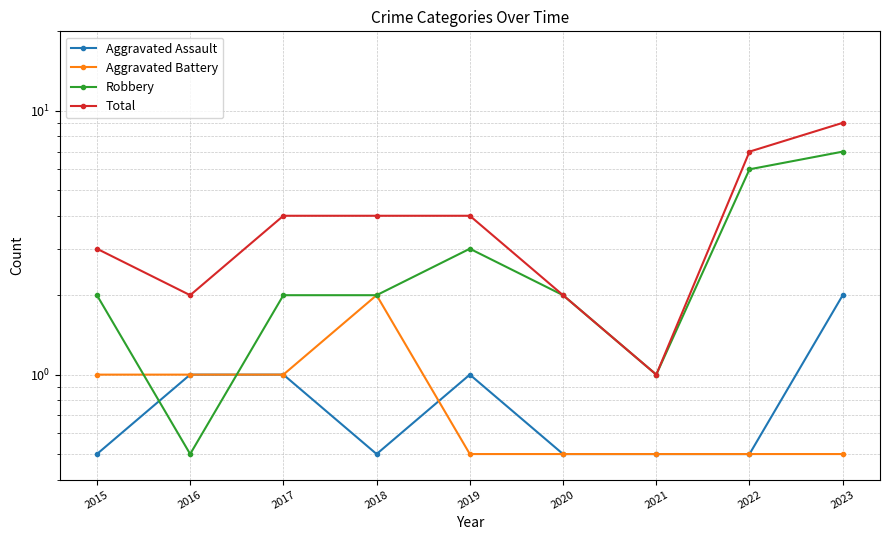

The Robbery series shows 1.6 at 2021. True or false?

False